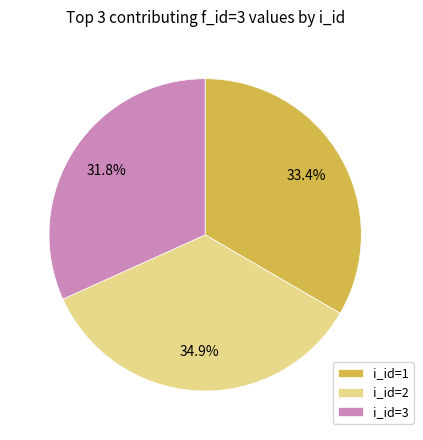

To the nearest percent, what is the combined percentage of i_id=3 and i_id=1?

65%